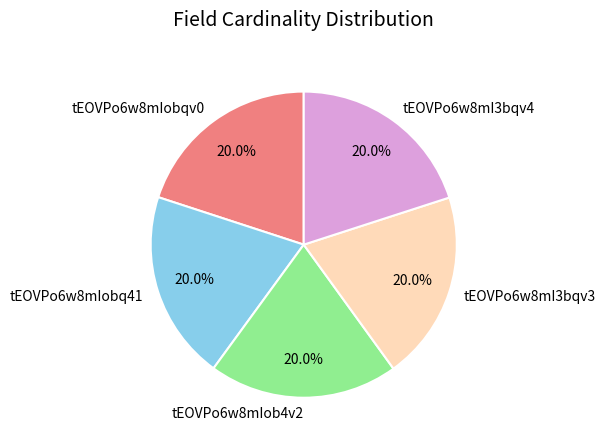

Approximately how many times larger is the value at tEOVPo6w8mIobqv0 compared to tEOVPo6w8mIob4v2?

1.0